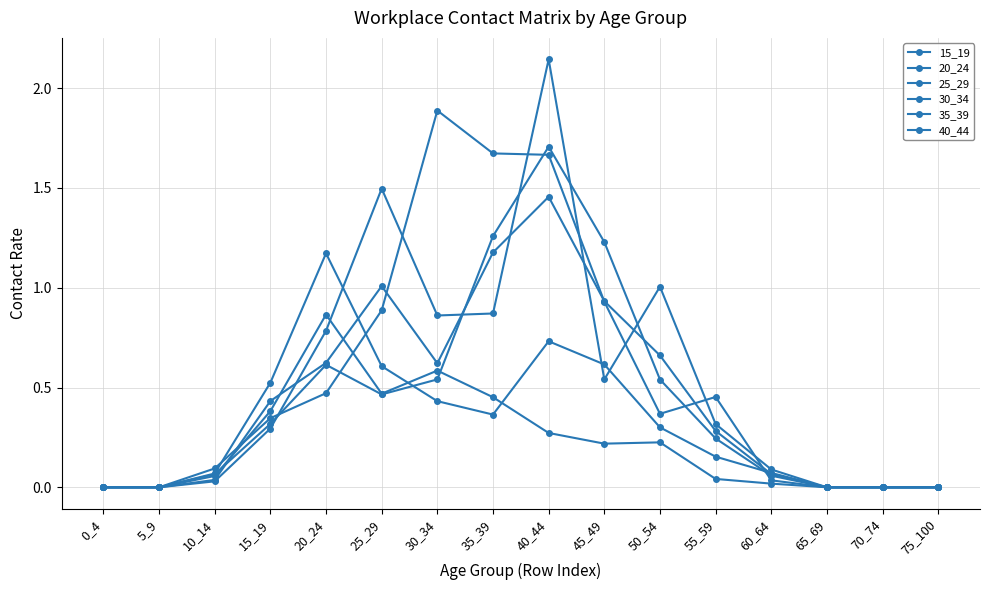

Does the chart display data point markers on the line(s)?

Yes